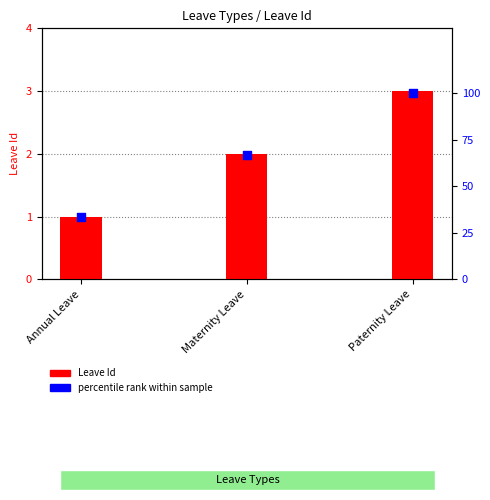

Is the value of percentile rank within sample at Paternity Leave greater than the value of Leave Id at Annual Leave?

Yes